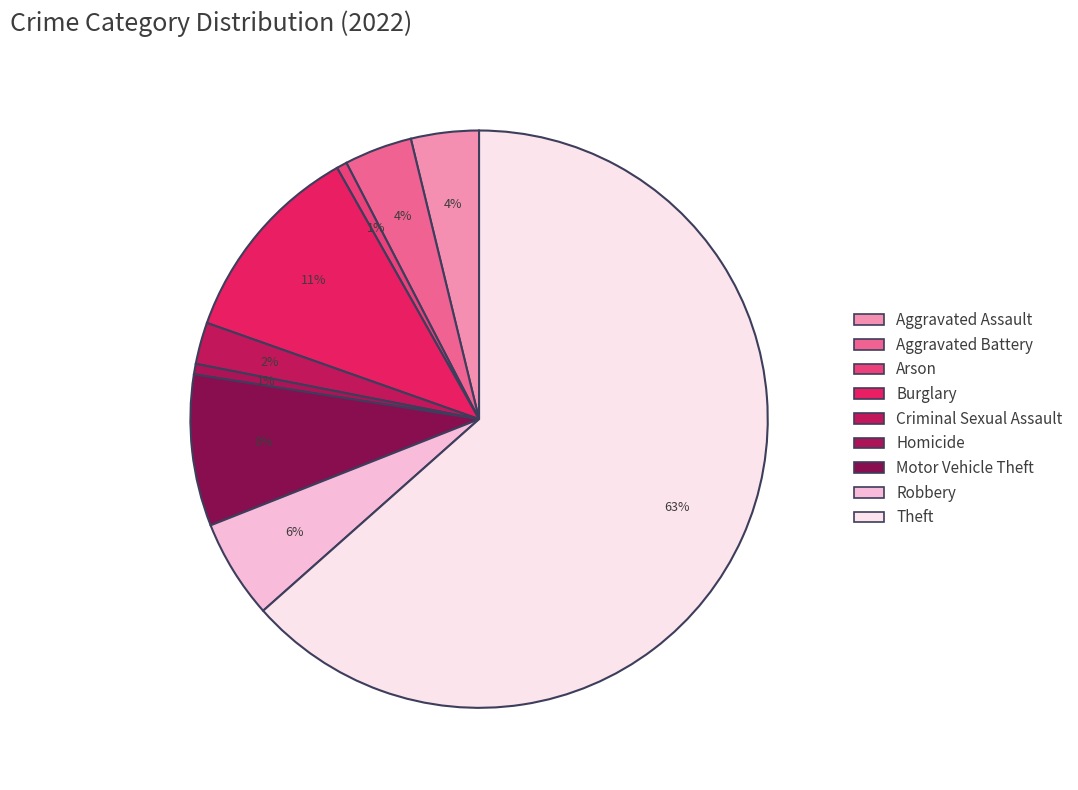

The Arson slice represents 15% of the pie. True or false?

False